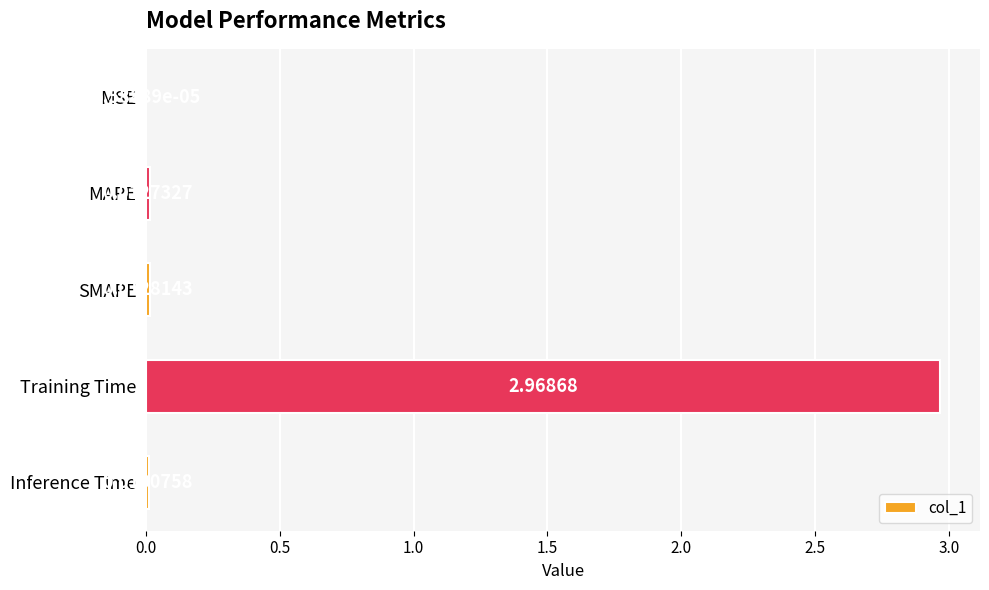

Are the bars horizontal?

Yes